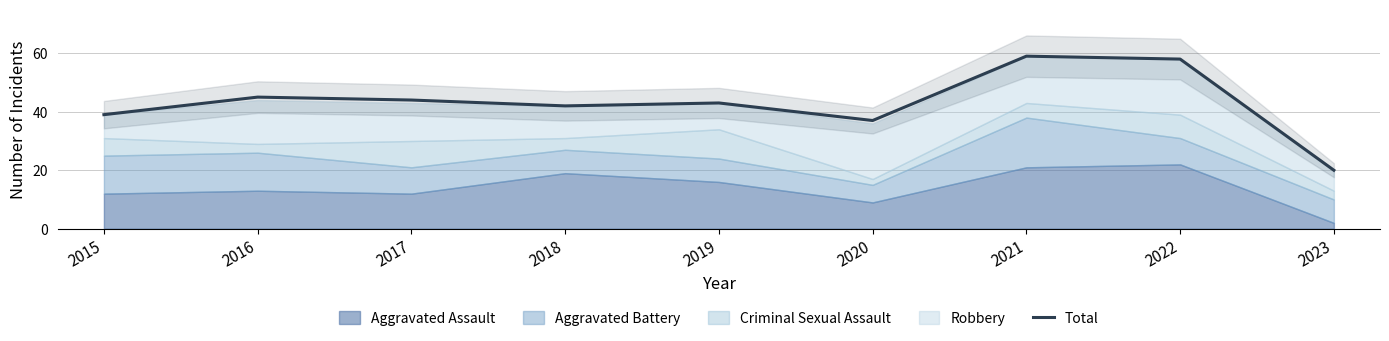

The value at 2021 is 59. True or false?

True